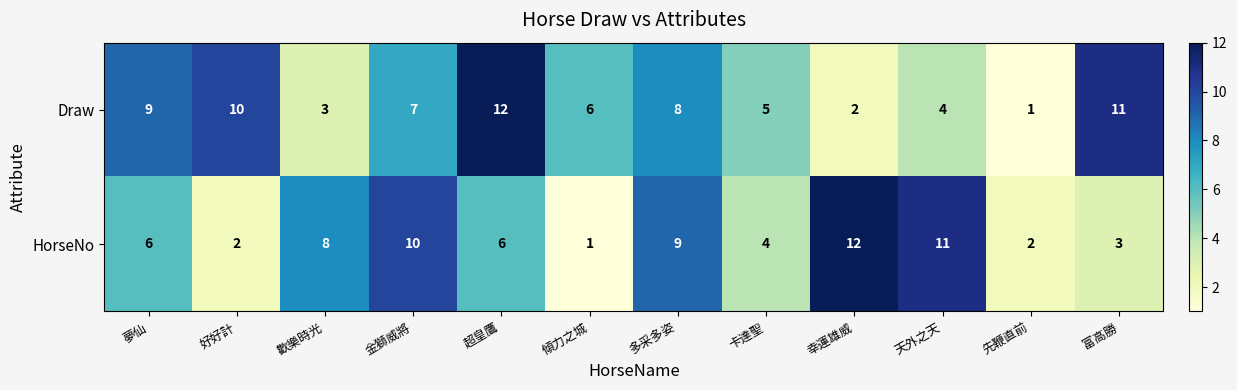

What is the spread (max minus min) of values at 先鞭直前?

1